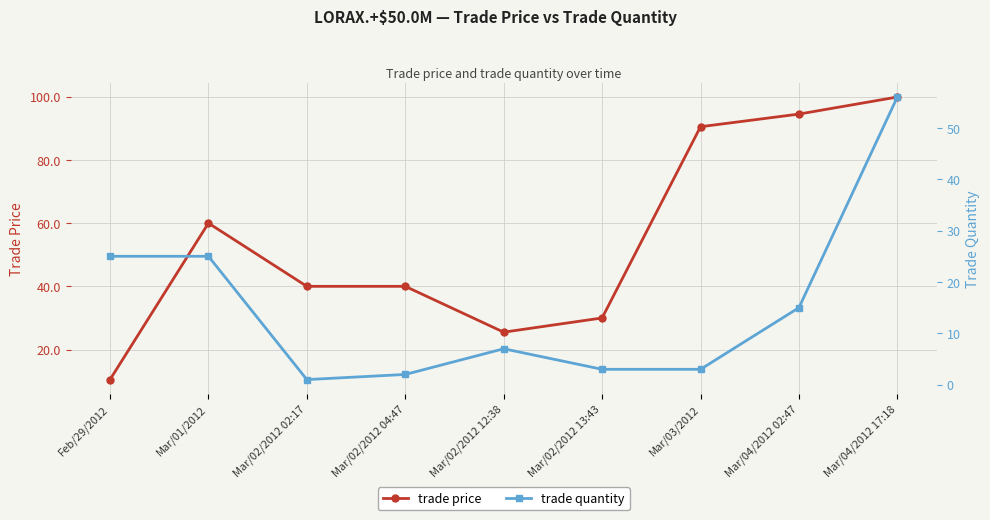

Which series changed the most between Mar/01/2012 and Mar/02/2012 02:17?

trade quantity